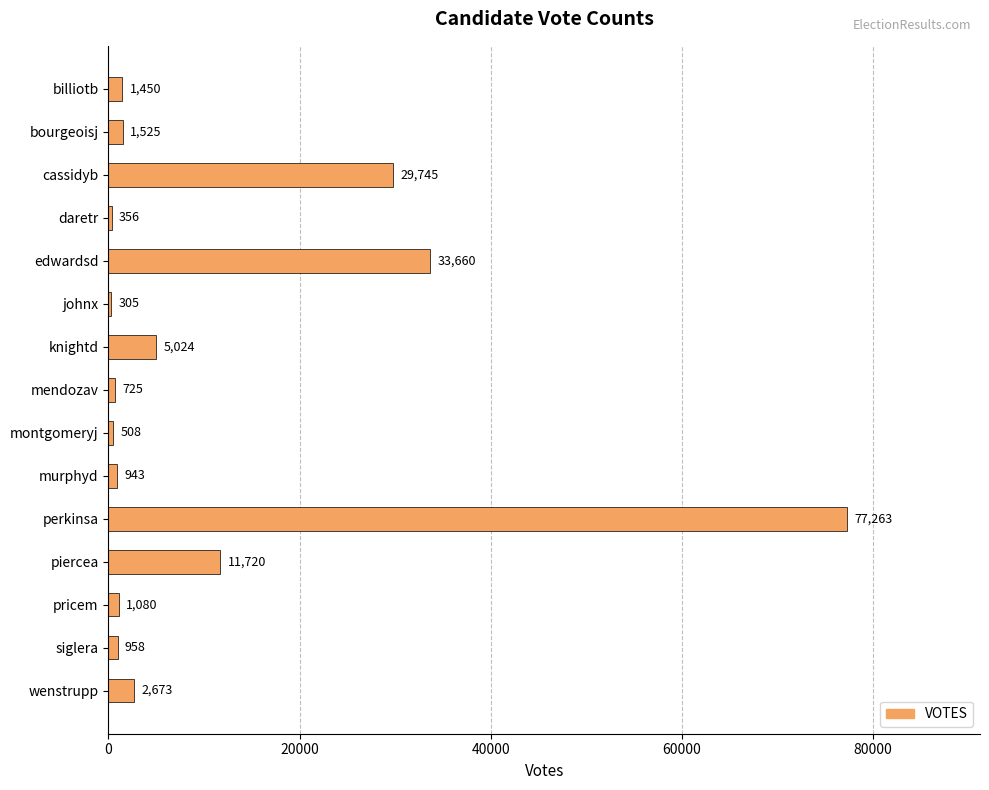

At which category does the chart reach its minimum across all series?

johnx